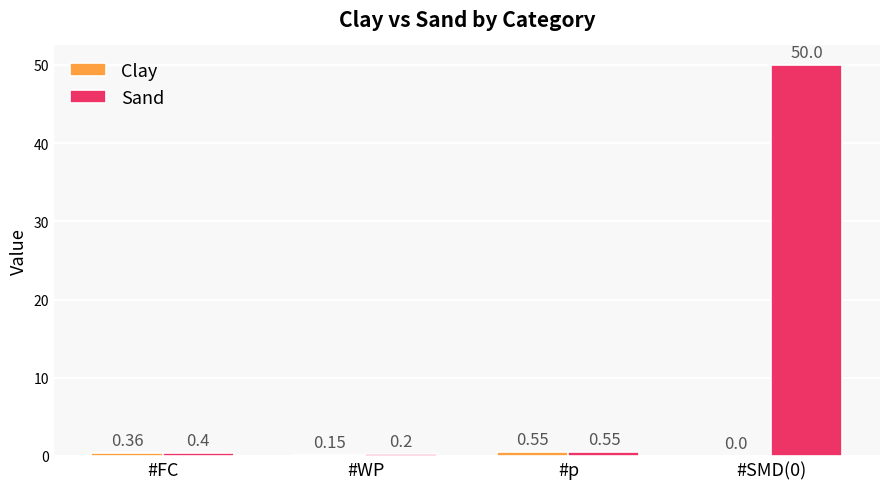

Between #WP and #SMD(0), which series saw the biggest shift?

Sand